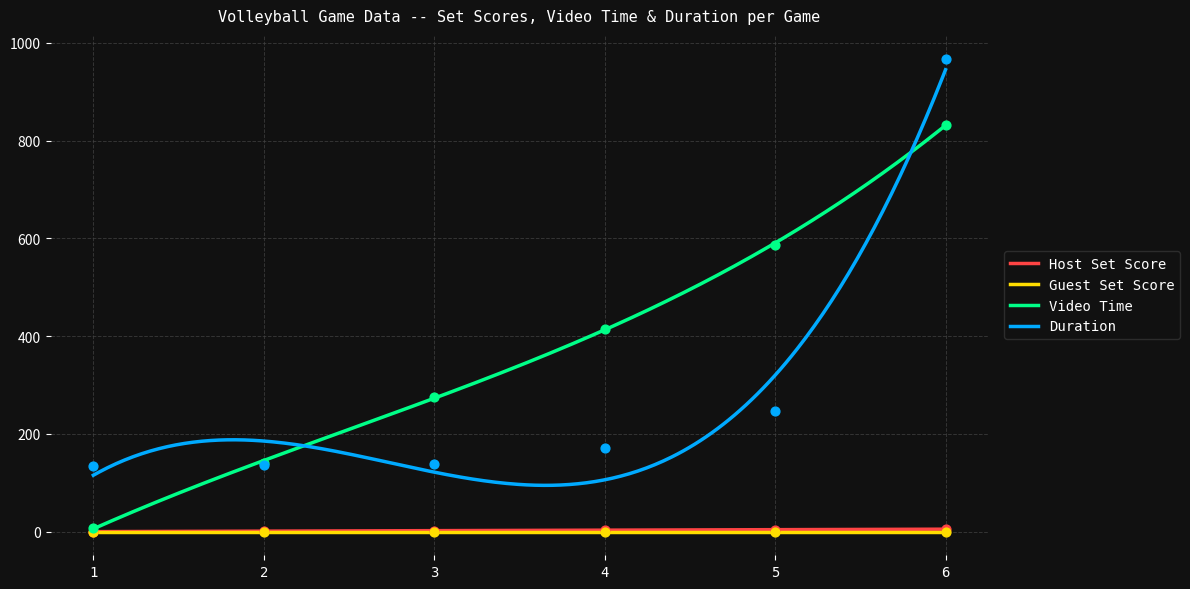

Which series has the widest spread of Y values?

Duration